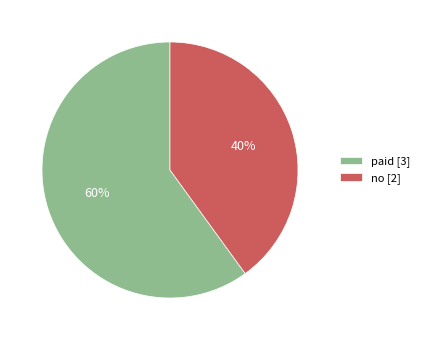

Count the number of slices in the pie.

2